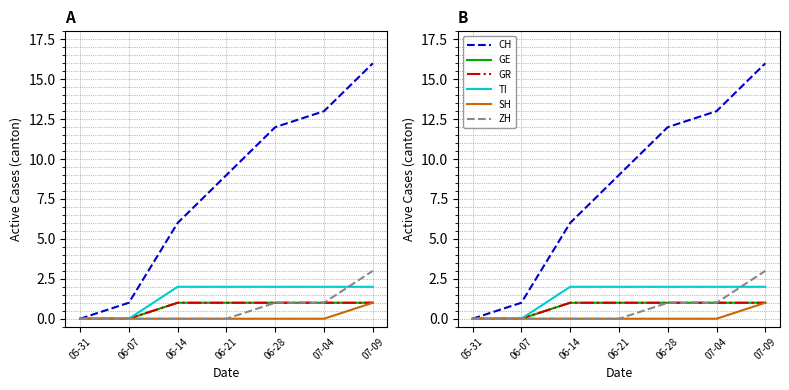

Reading left to right, transcribe all the data shown in this chart.

CH: 0	1	6	9	12	13	16
GE: 0	0	1	1	1	1	1
GR: 0	0	1	1	1	1	1
TI: 0	0	2	2	2	2	2
SH: 0	0	0	0	0	0	1
ZH: 0	0	0	0	1	1	3